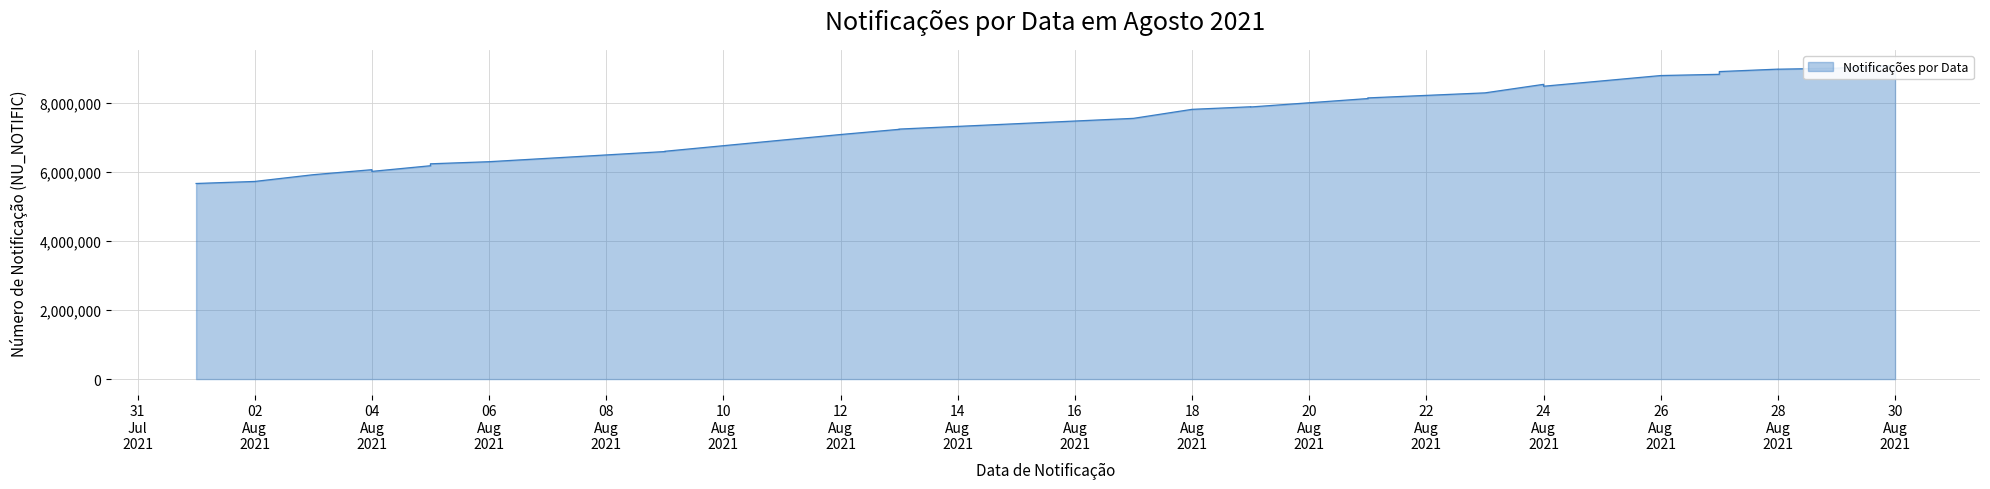

Between 31
Jul
2021 and 14
Aug
2021, which is larger?

14
Aug
2021